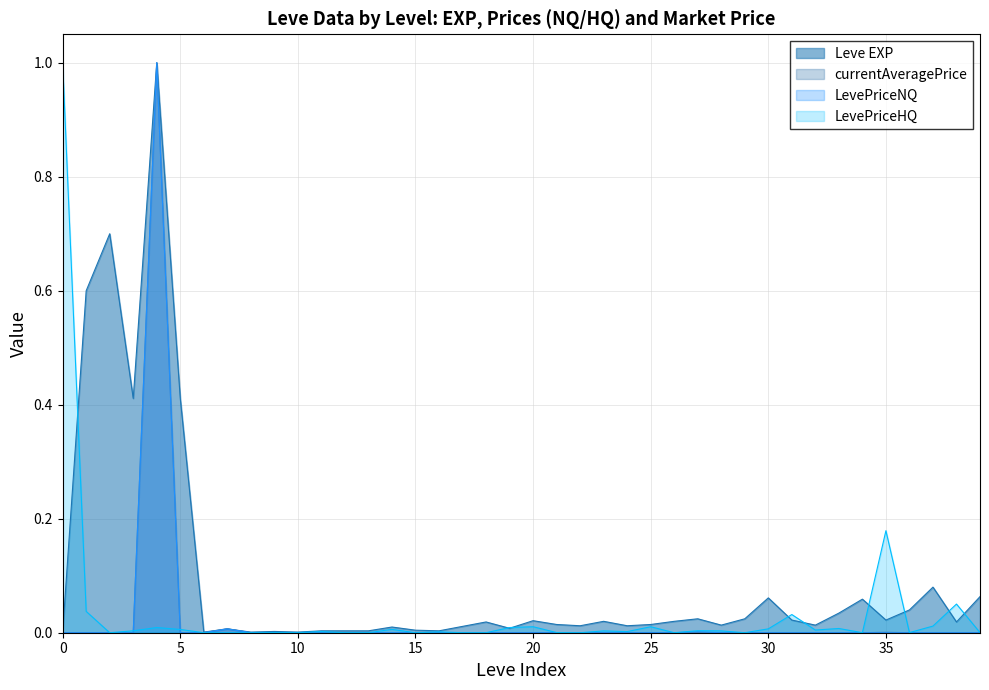

What is the highest value of the currentAveragePrice series?

1.0